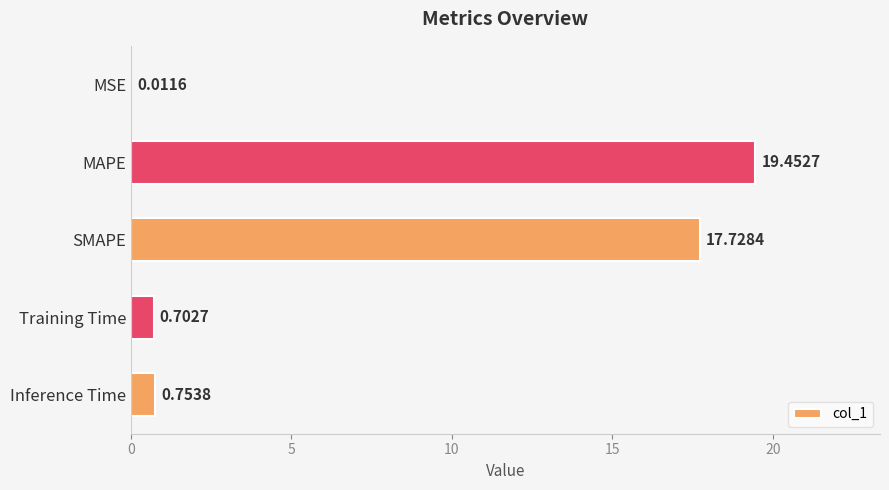

Where is the data nearest to the value 9?

Inference Time